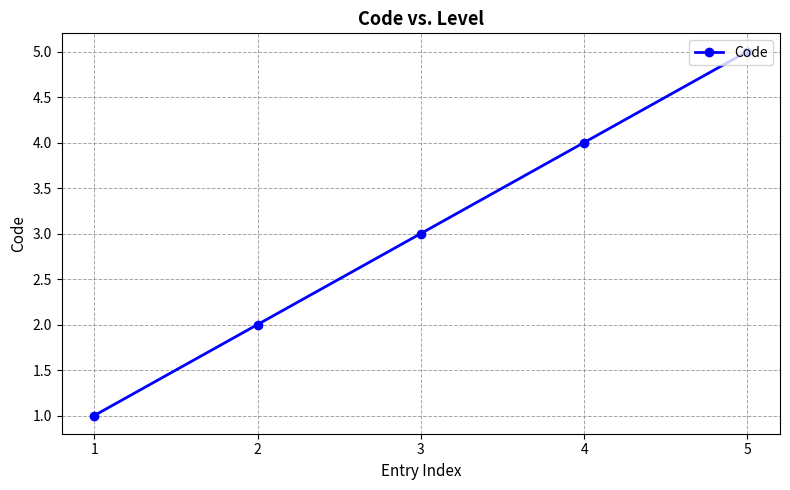

Reading left to right, extract all data points from this chart.

1=1	2=2	3=3	4=4	5=5